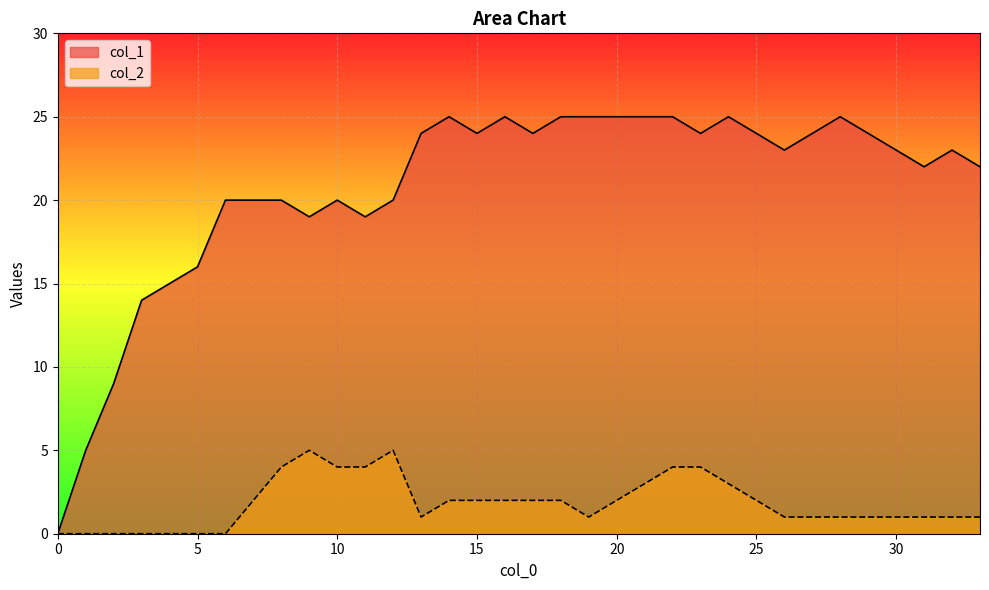

What is the total value across all series at 30?

24